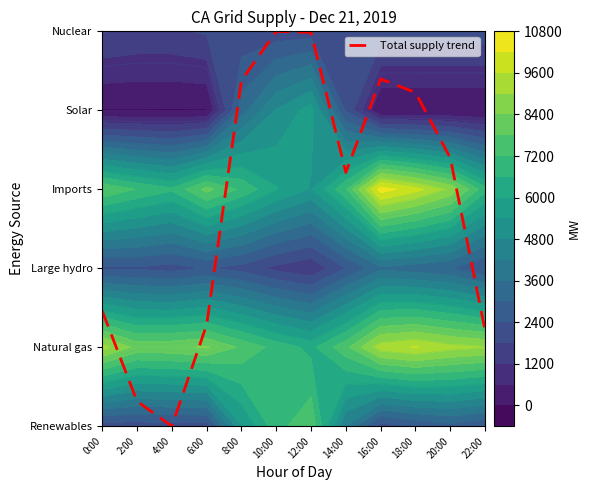

At which label does the data first exceed 3?

8:00